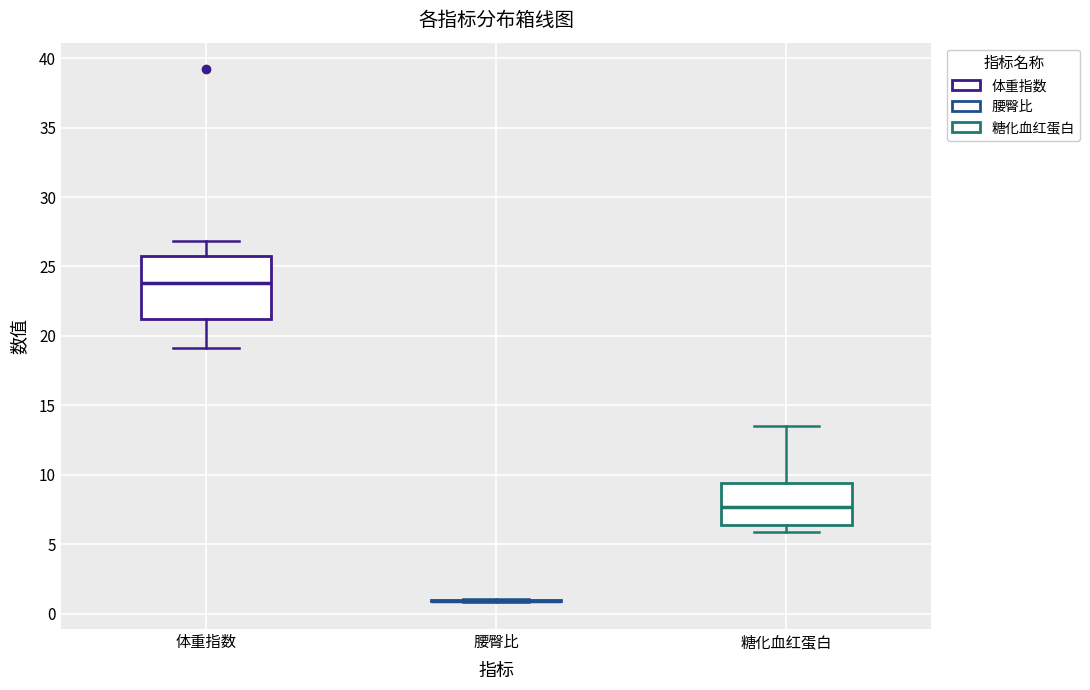

Reading left to right, read every box against the y-axis: the position of its median line, the range the box covers, and the ends of its whiskers. The values are not printed on the chart, so give them approximately, as read against the axis.

体重指数: median 24.0, box 21.0 to 25.5, whiskers 19.0 to 27.0
腰臀比: box collapsed to a line at 1.0, whiskers 1.0 to 1.0
糖化血红蛋白: median 7.5, box 6.5 to 9.5, whiskers 6.0 to 13.5